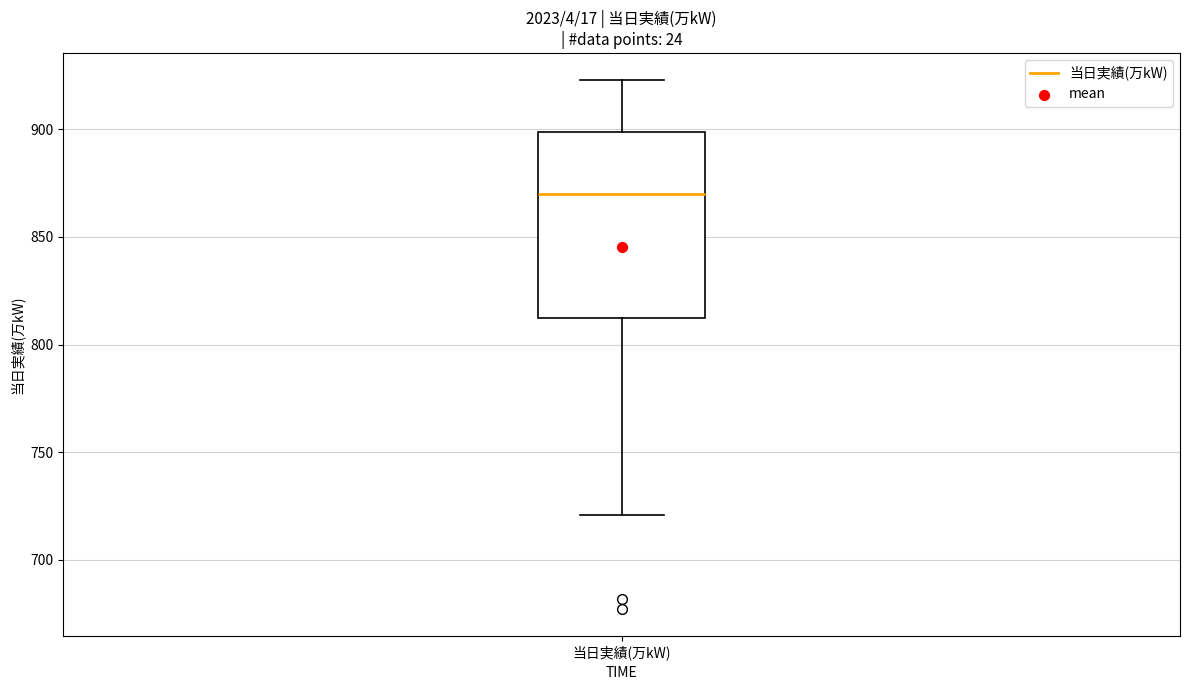

Where does the lower whisker of the box for 当日実績(万kW) end on the y-axis? The values are not printed on the chart, so give them approximately, as read against the axis.

720